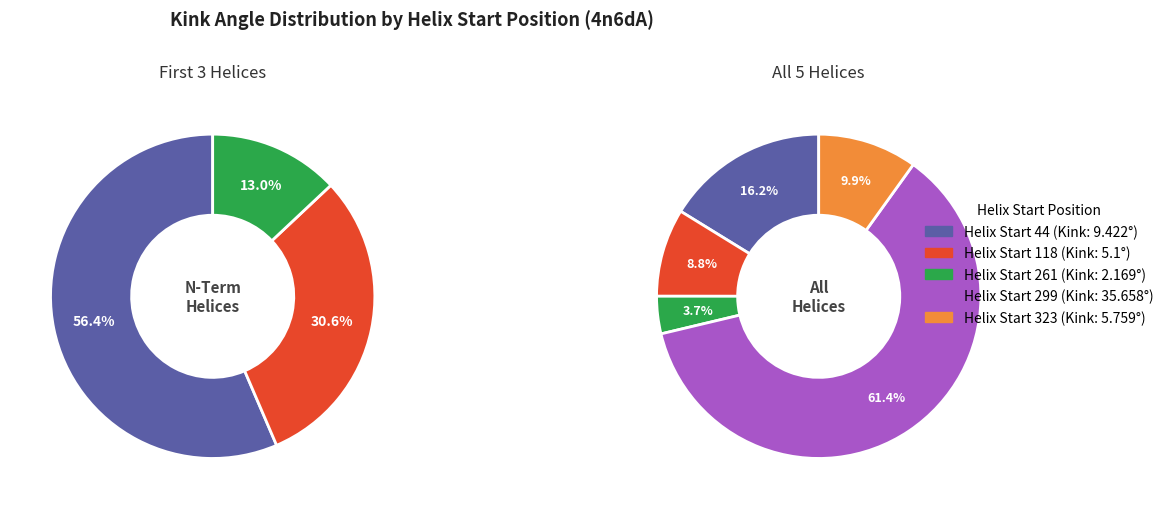

What is the change in value from 44 to 118?

-4.3